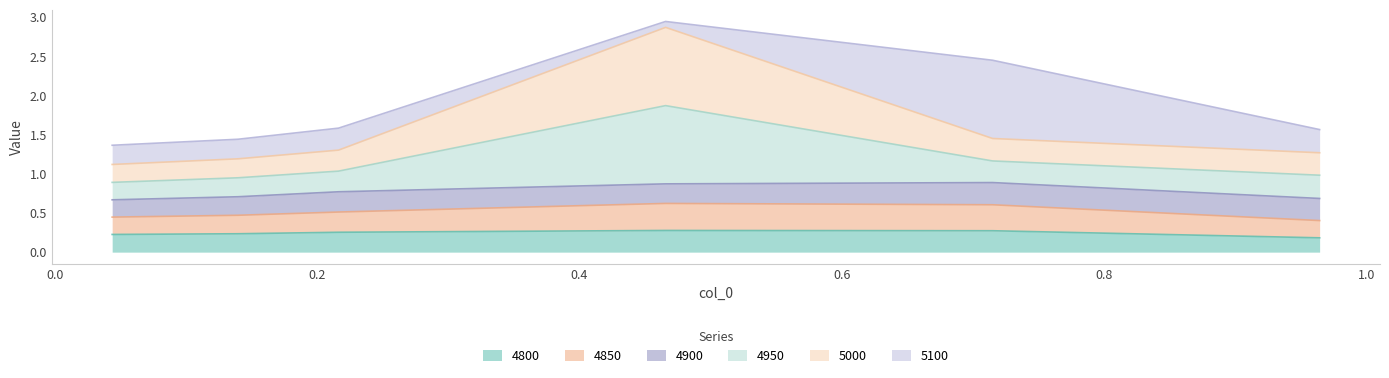

What position from the left is 0.1397260273972603?

2